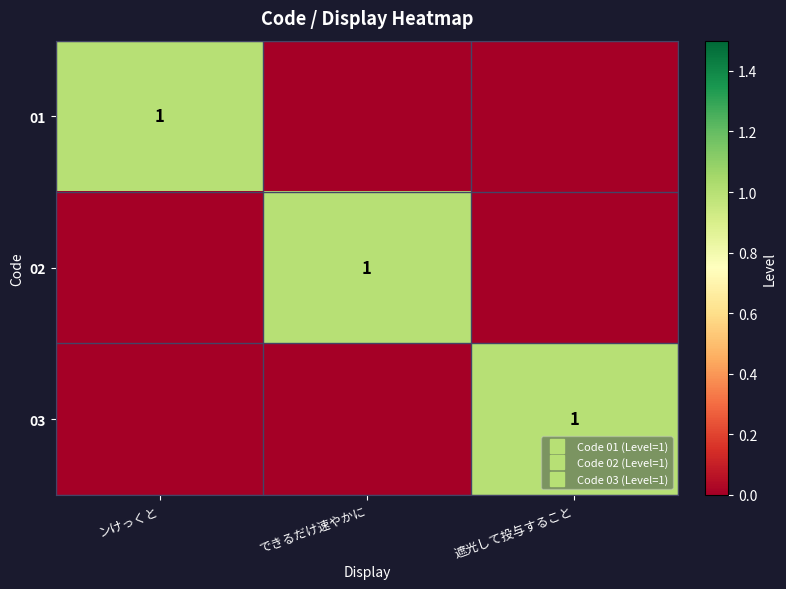

What is the maximum value shown in the chart?

1